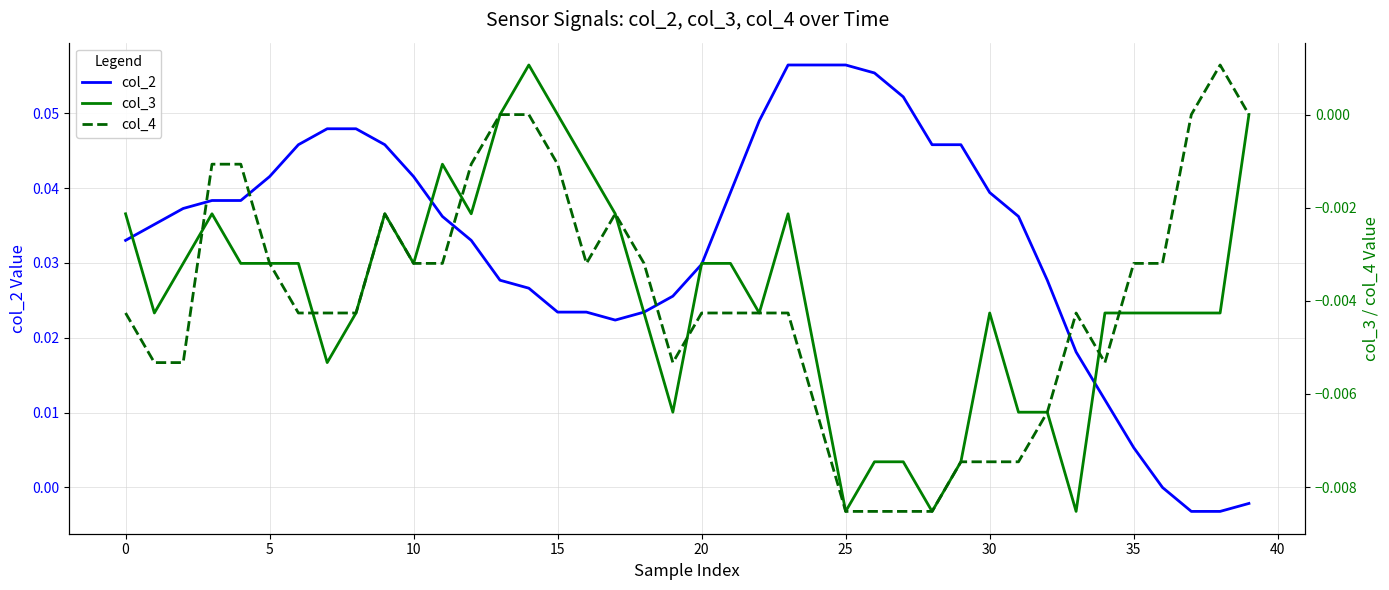

Rank the series by their maximum value, from highest to lowest.

col_2, col_3, col_4